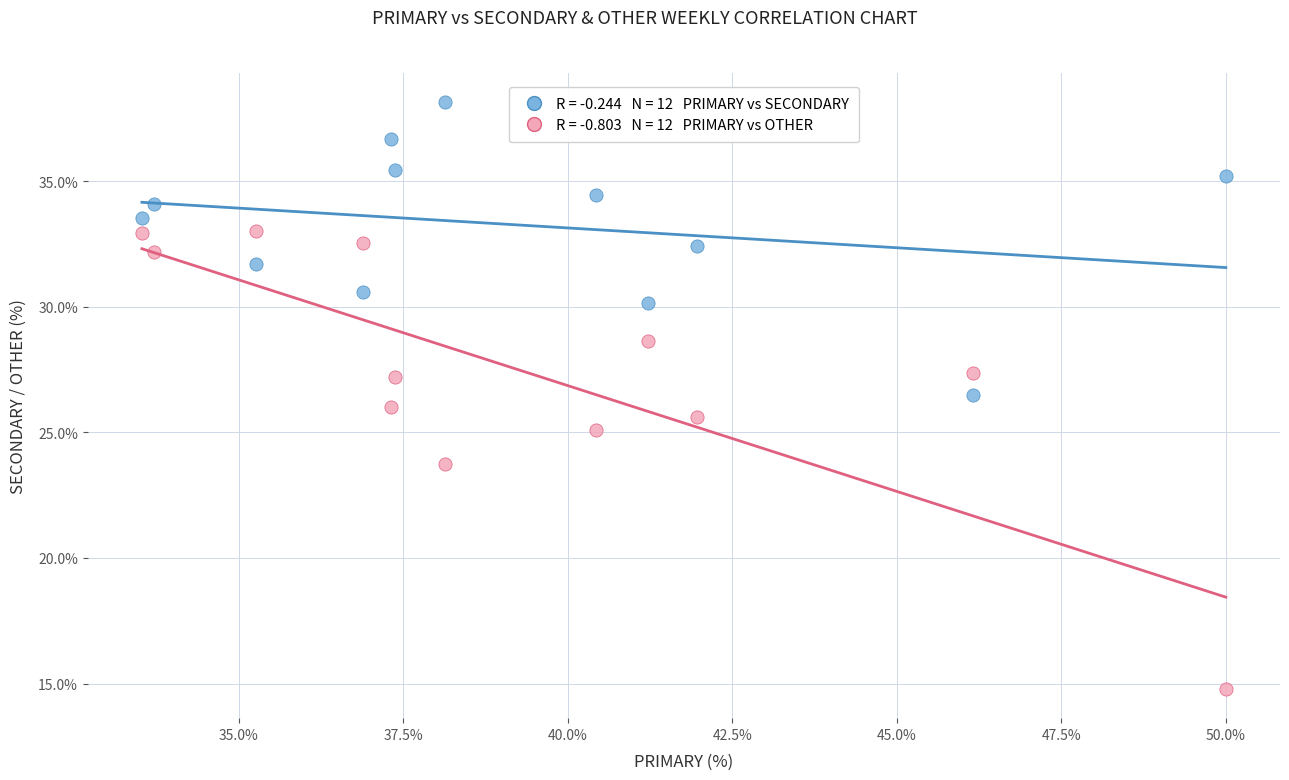

Across all data points, what is the range of Y values (max minus min)?

23.4